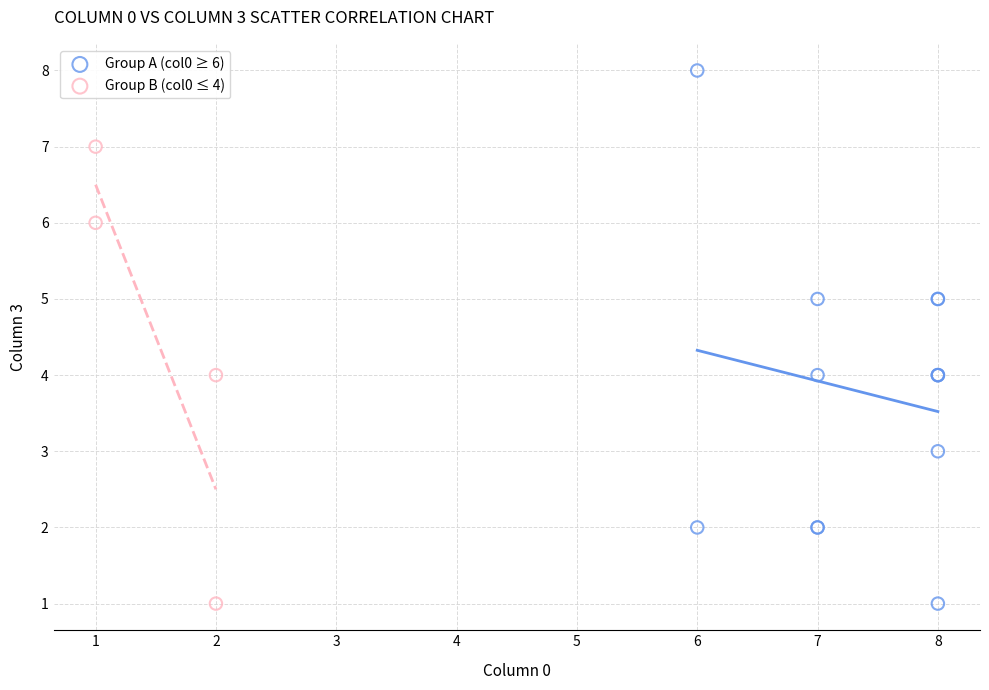

What are all the series names shown in the legend?

Group A (col0 ≥ 6), Group B (col0 ≤ 4)